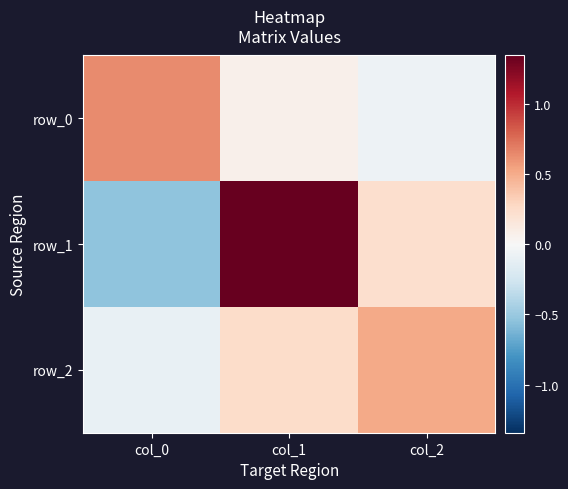

How many values in the row_1 series are below 0?

1